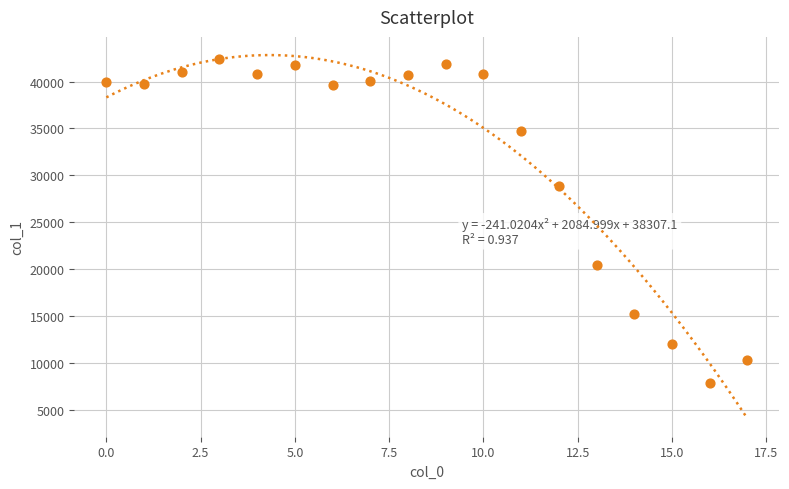

What is the range of Y values (max minus min)?

34475